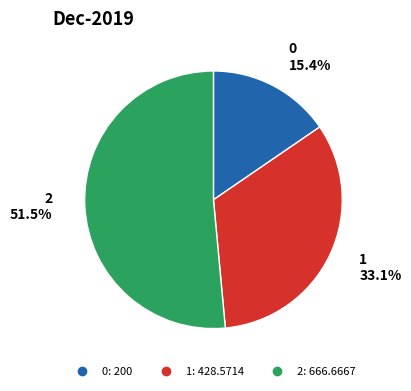

What percentage is NOT represented by 2?

48.5%